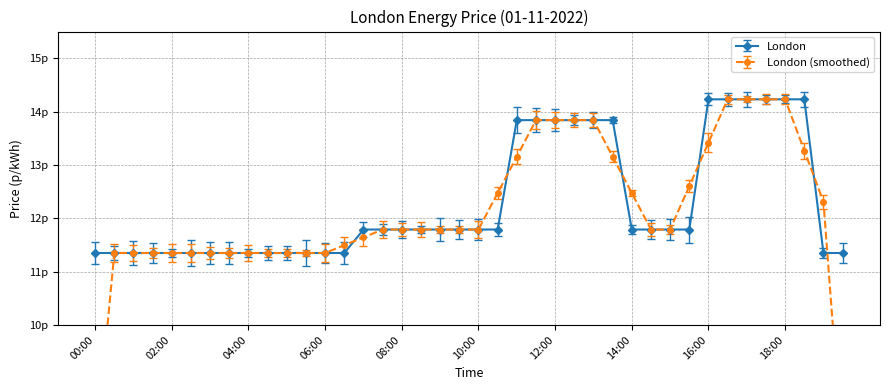

What is the label of the 23rd point from the left?

11:00